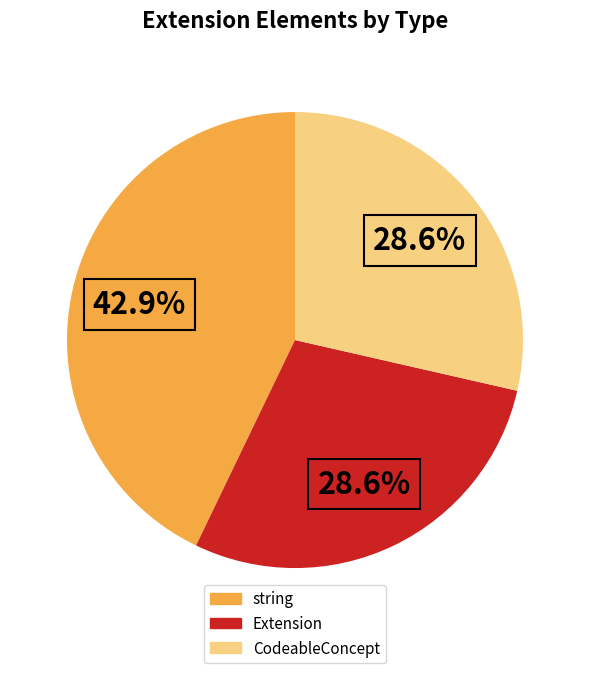

To the nearest percent, what is the average slice percentage?

33%